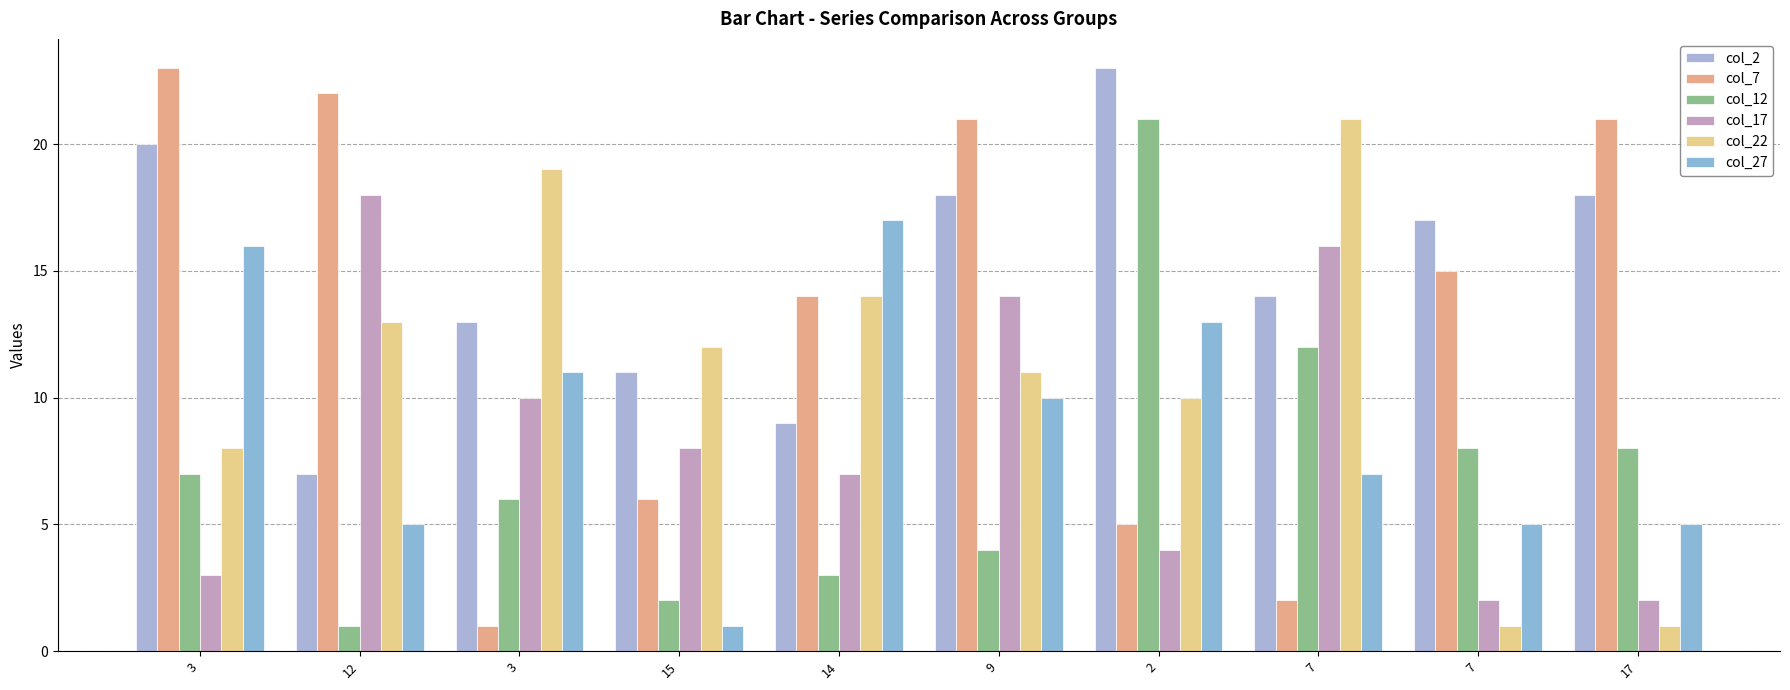

Between 12 and 7, which series saw the biggest shift?

col_7